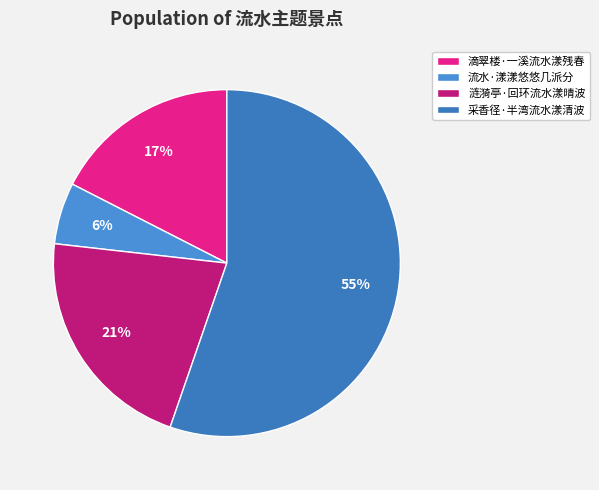

What is the change in value from 滴翠楼·一溪流水漾残春 to 涟漪亭·回环流水漾晴波?

+20886